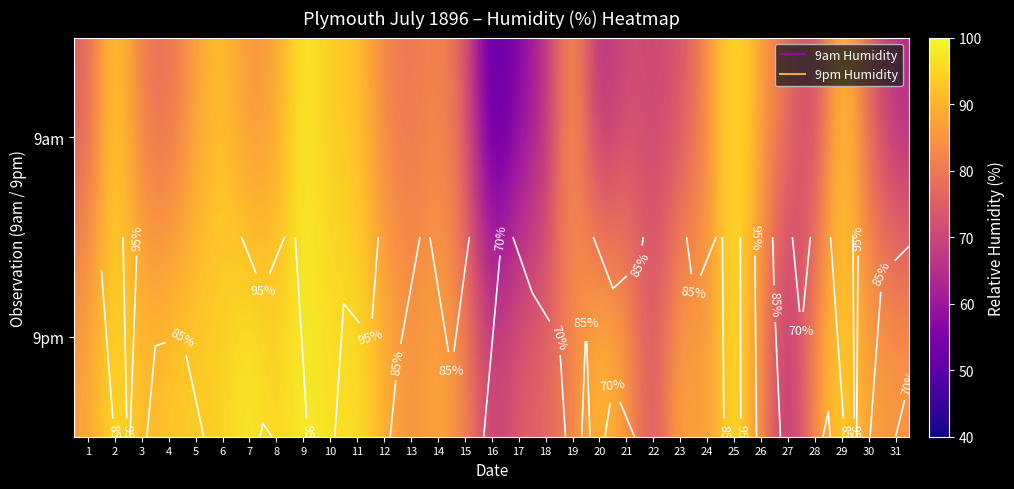

What is the difference between the second highest and minimum values in the 9am series?

53